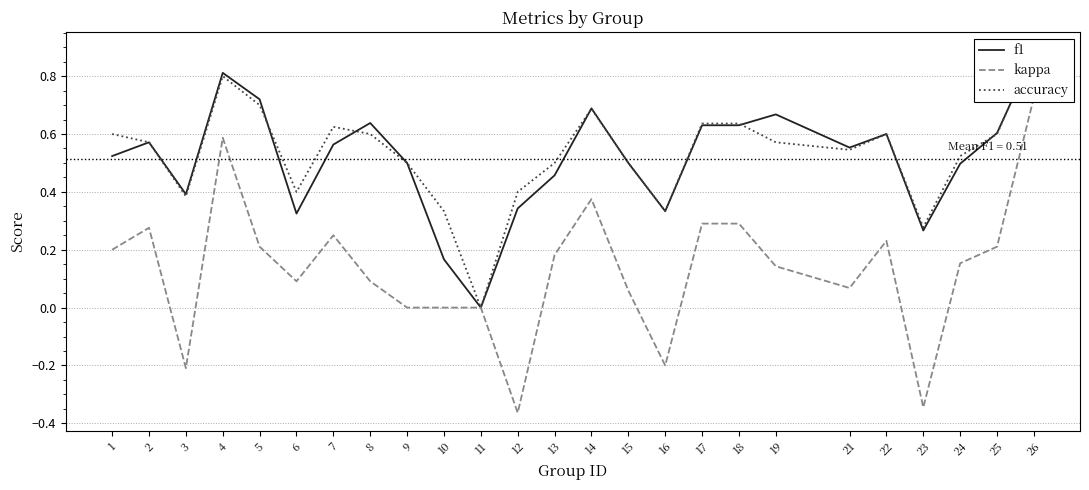

What is the greatest value displayed?

0.9